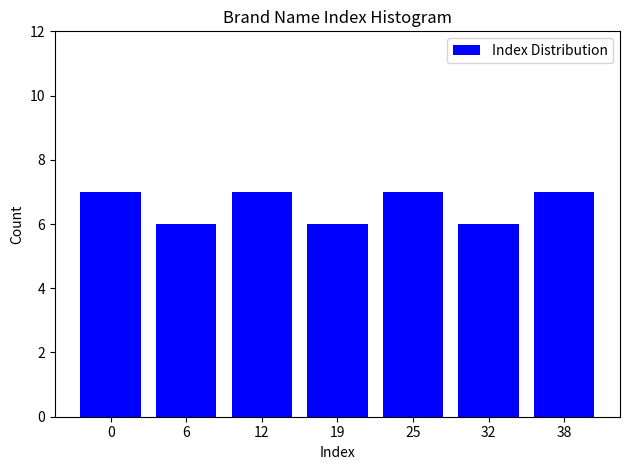

Reading right to left, what are all the values shown in this chart?

38=7	32=6	25=7	19=6	12=7	6=6	0=7